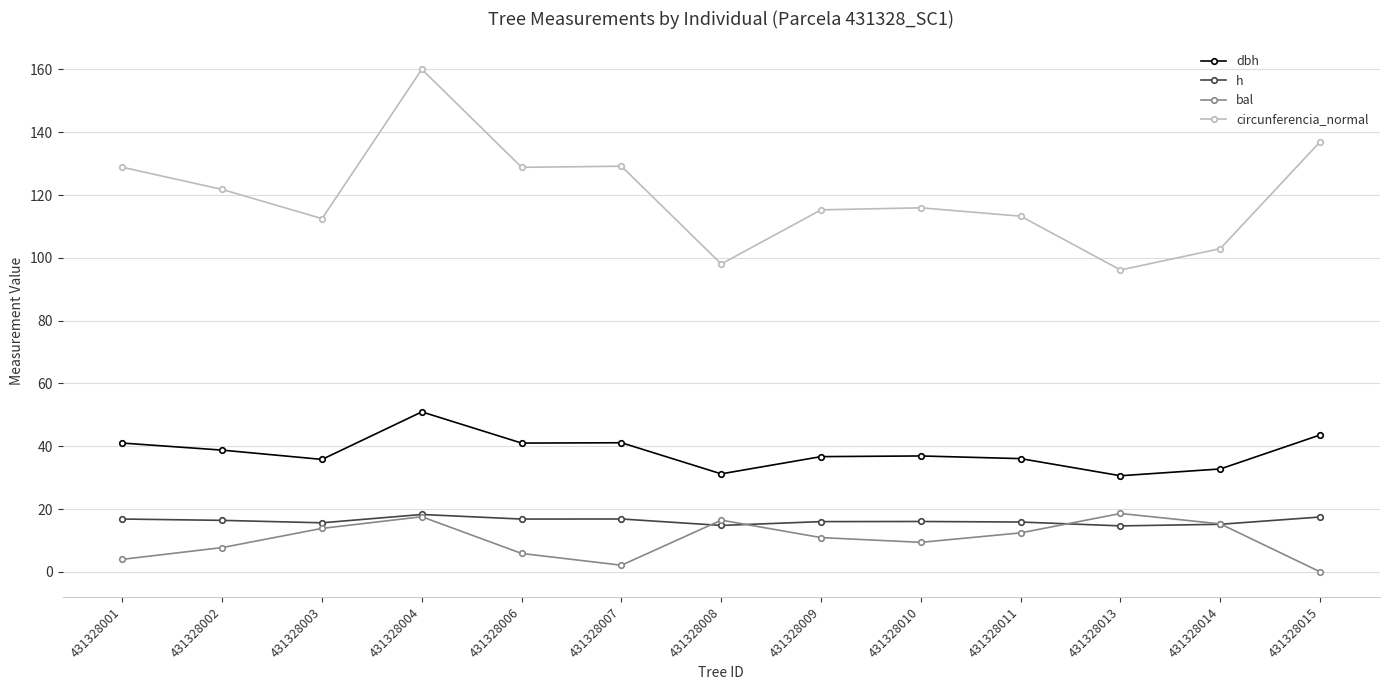

True or false: dbh and bal cross at least once.

False